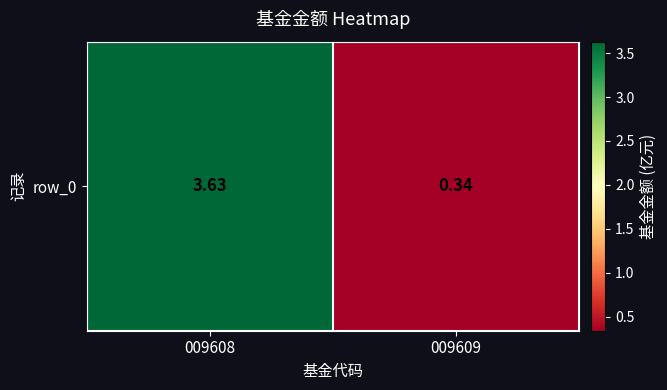

At which category does the chart reach its minimum across all series?

009609